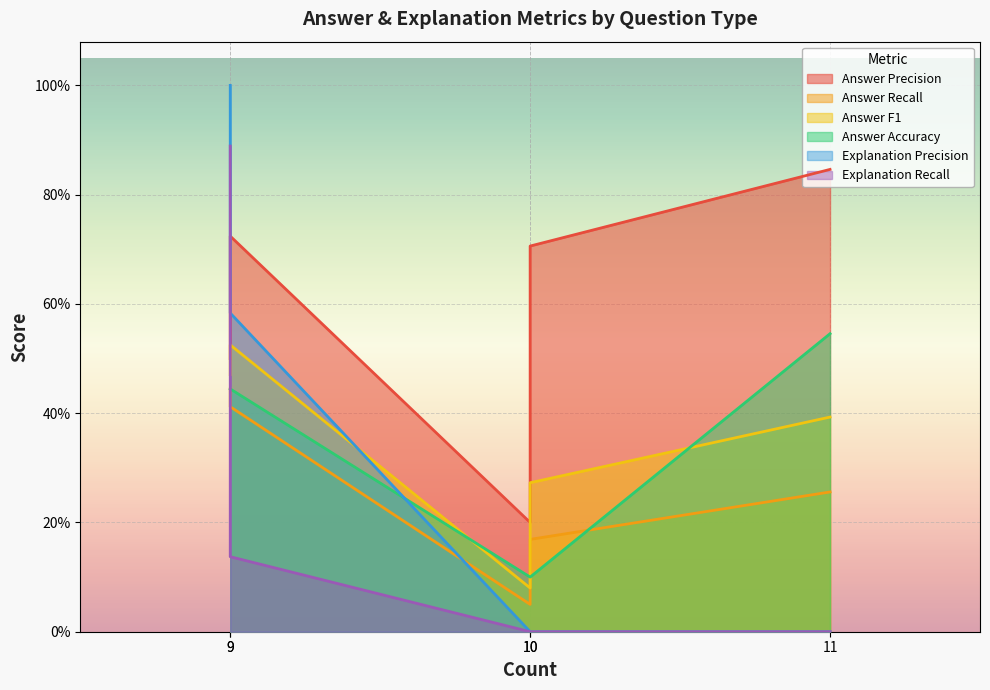

Which series has the largest total across all categories?

Answer Precision